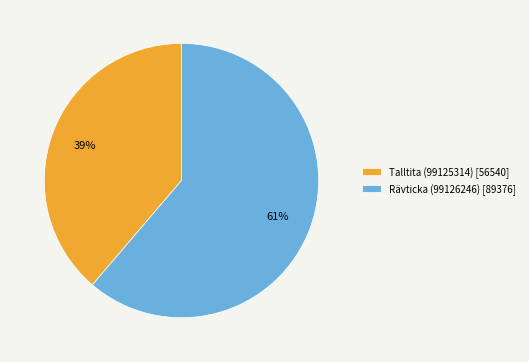

True or false: Rävticka (99126246) accounts for 61% of the total.

True